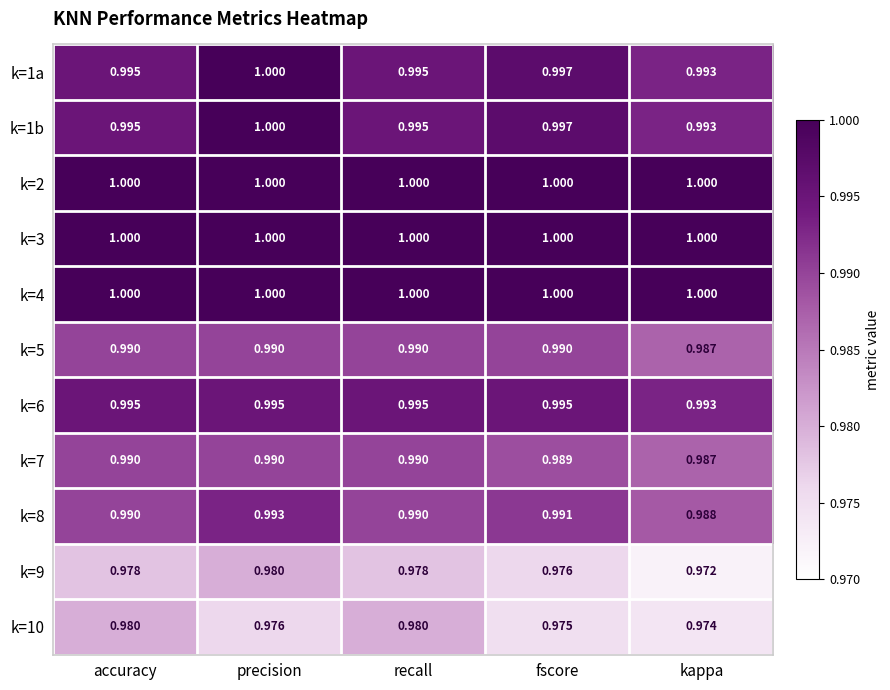

Which category has the lowest value in the k=8 series?

kappa